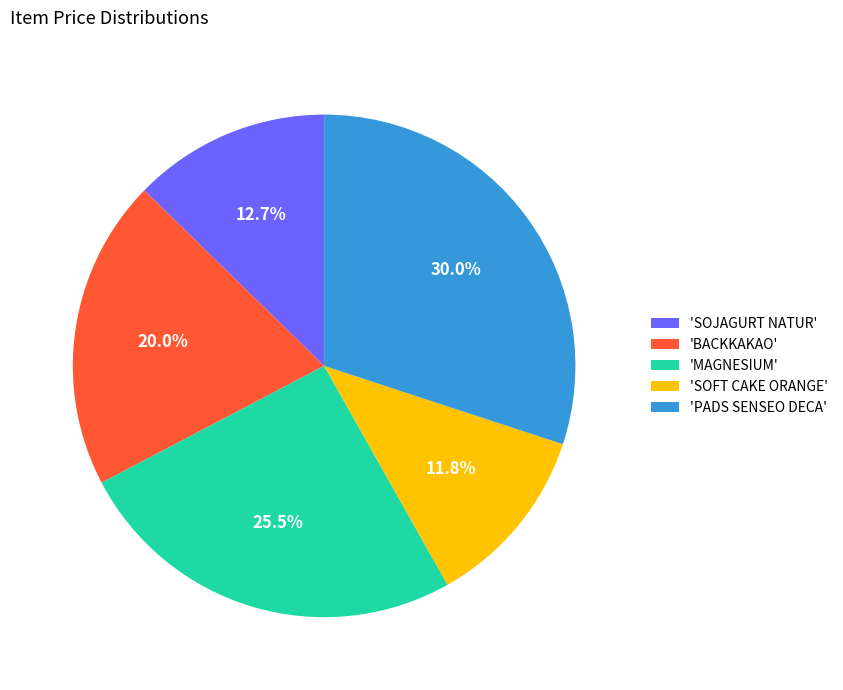

Count the number of slices in the pie.

5